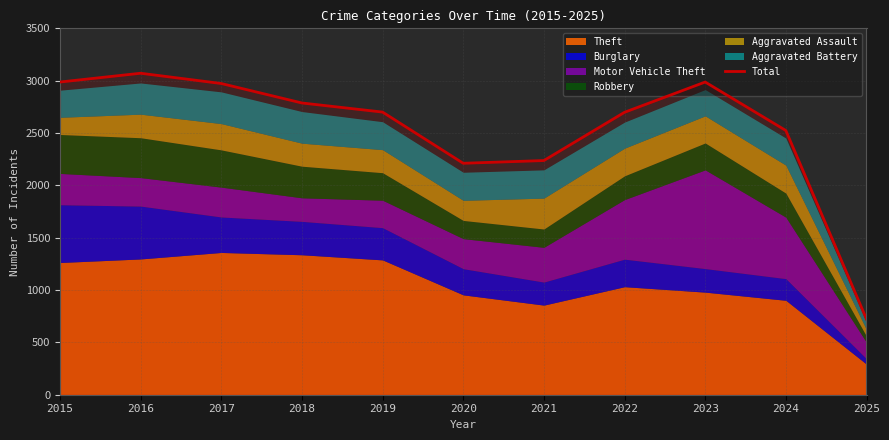

What is the smallest value displayed?

722